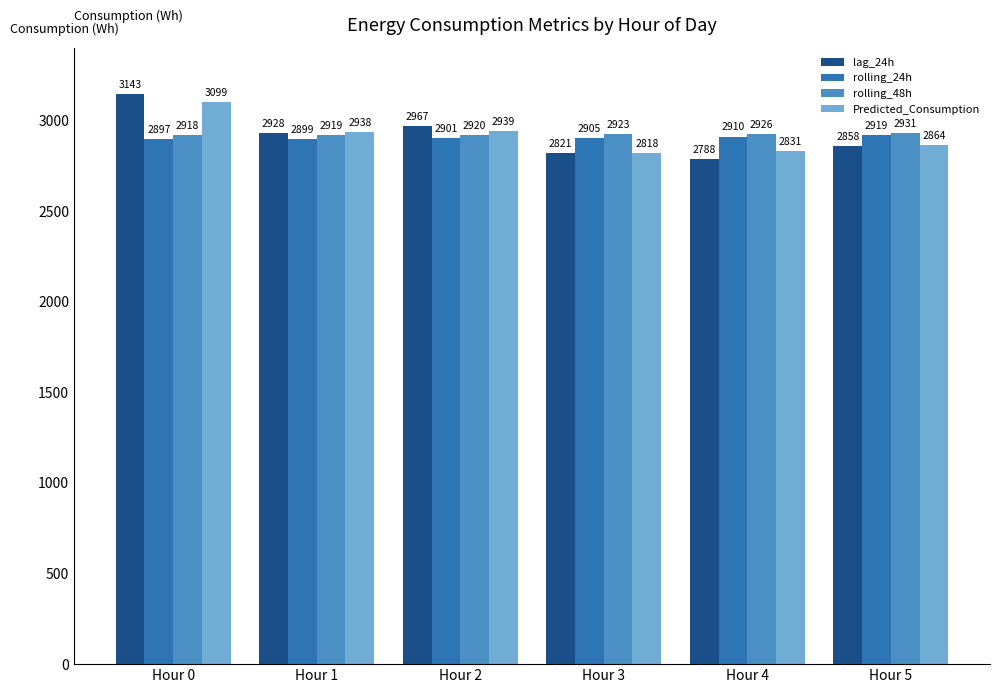

At which label does rolling_24h first exceed 2904?

Hour 3